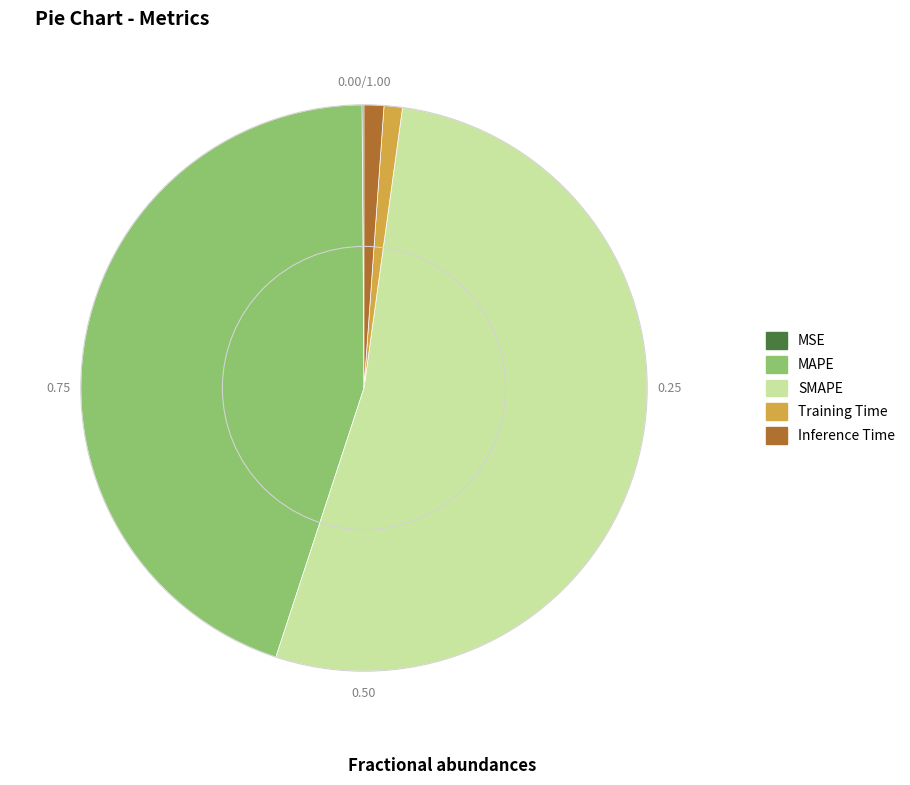

Which has a higher value, Inference Time or MAPE?

MAPE